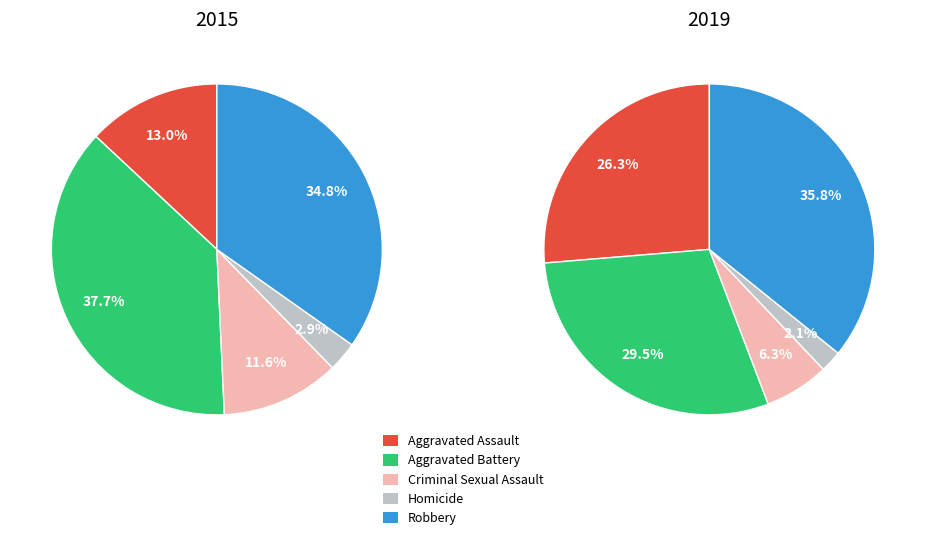

To the nearest percent, what is the difference between the largest and smallest slice percentages?

34%